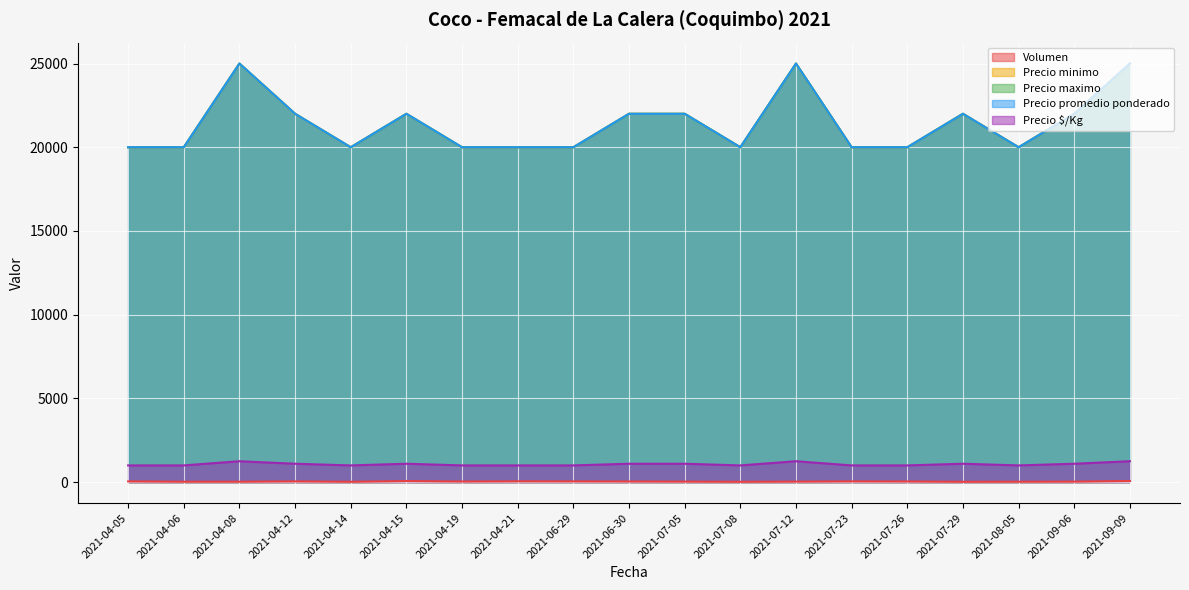

Reading left to right, list all the values displayed in this chart.

Volumen: 45	25	25	45	20	65	36	50	45	38	30	20	30	45	38	20	24	30	70
Precio minimo: 20000	20000	25000	22000	20000	22000	20000	20000	20000	22000	22000	20000	25000	20000	20000	22000	20000	22000	25000
Precio maximo: 20000	20000	25000	22000	20000	22000	20000	20000	20000	22000	22000	20000	25000	20000	20000	22000	20000	22000	25000
Precio promedio ponderado: 20000	20000	25000	22000	20000	22000	20000	20000	20000	22000	22000	20000	25000	20000	20000	22000	20000	22000	25000
Precio $/Kg: 1000	1000	1250	1100	1000	1100	1000	1000	1000	1100	1100	1000	1250	1000	1000	1100	1000	1100	1250